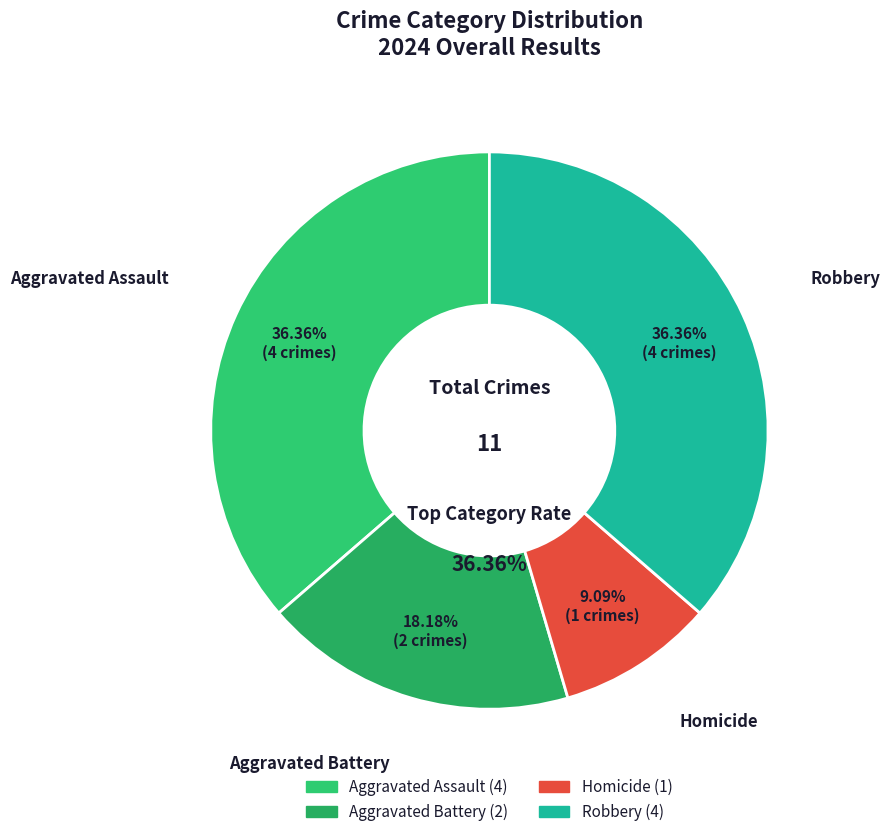

Count the number of slices in the pie.

4